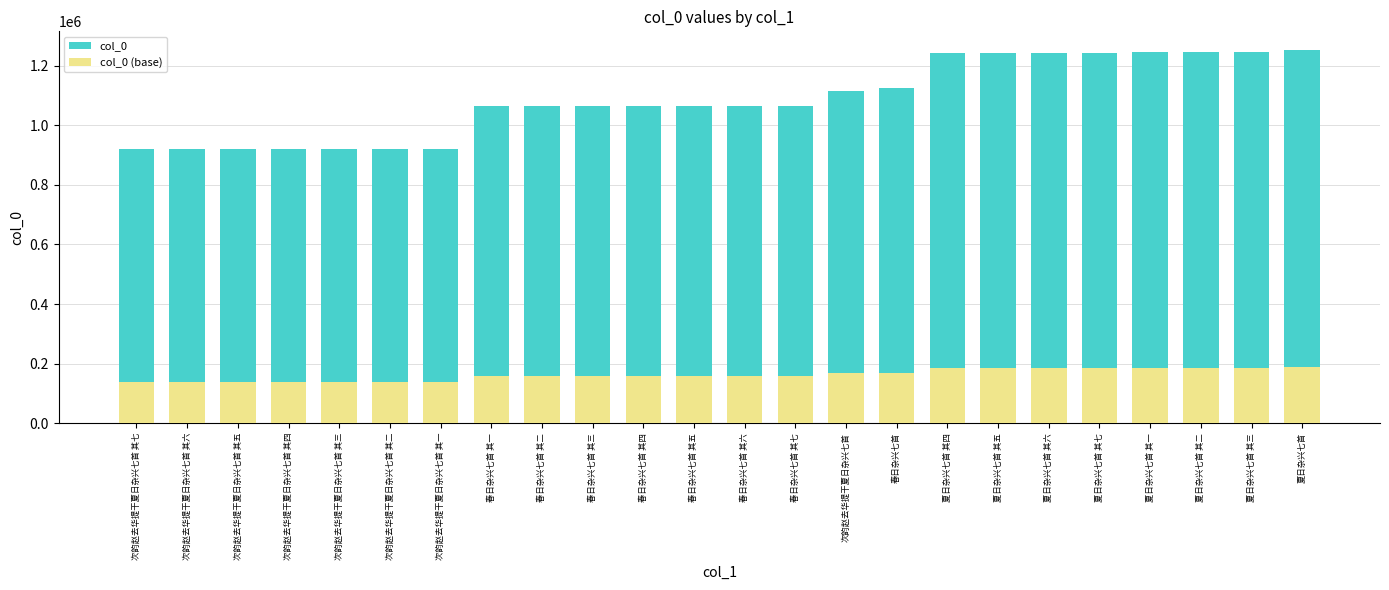

What is the difference between the highest and lowest values at 次韵赵去华提干夏日杂兴七首 其三?

781366.8